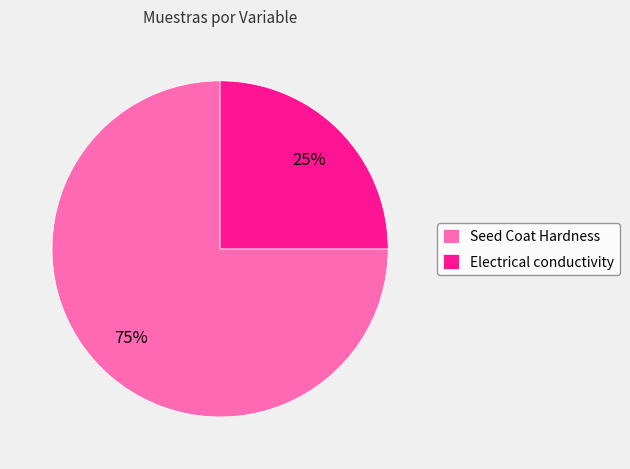

To the nearest percent, what is the difference between the largest and smallest slice percentages?

50%